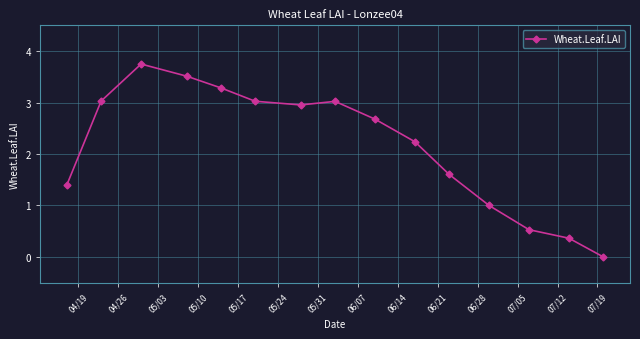

What is the difference between the maximum and minimum values?

3.7